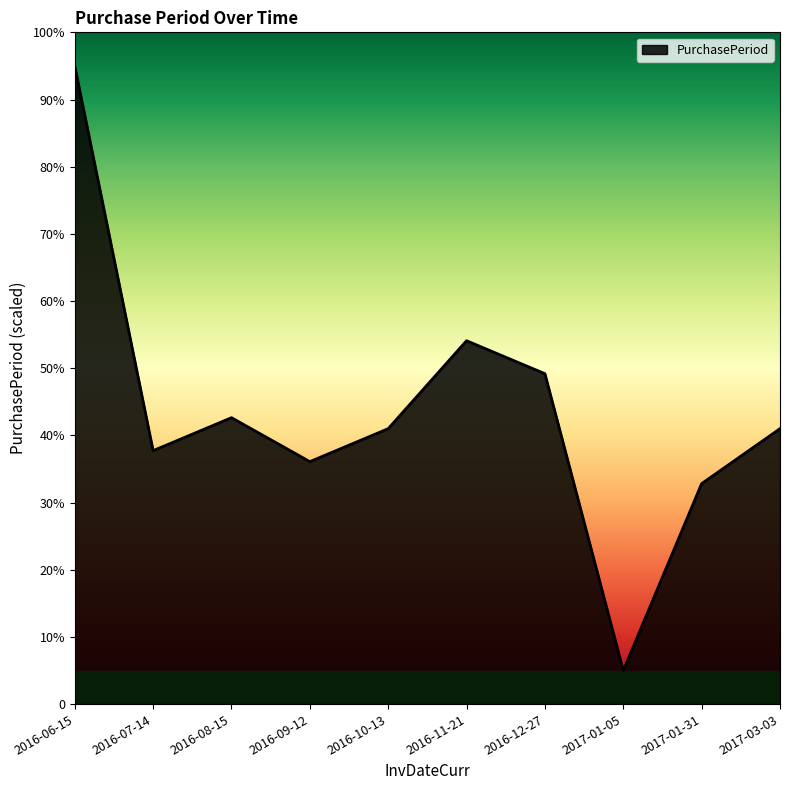

Reading left to right, transcribe all the data shown in this chart.

95.0	37.7	42.6	36.1	41.0	54.1	49.2	5.0	32.8	41.0